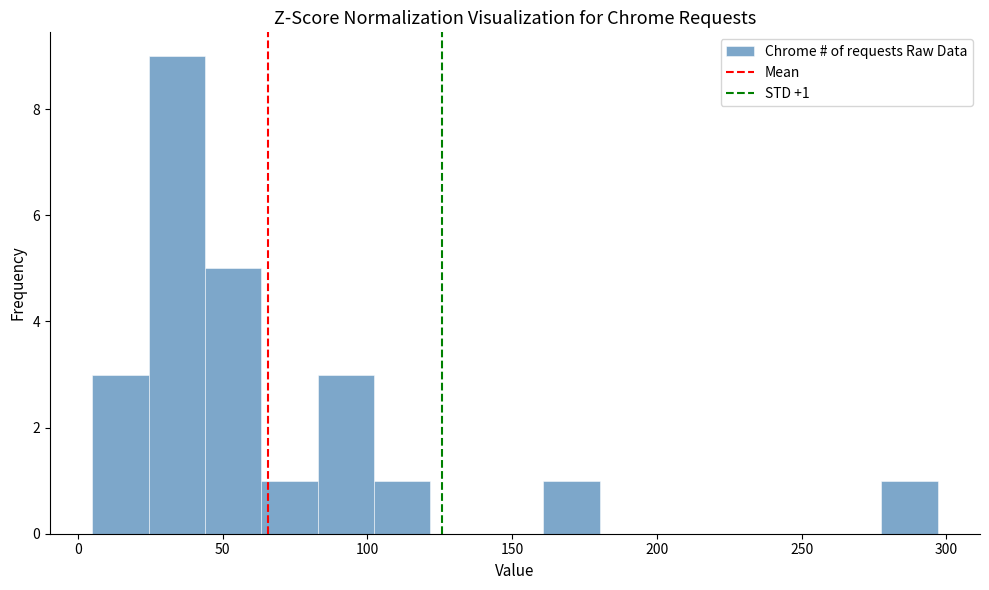

Around what value on the x-axis is the tallest bar? Give the approximate position of its centre, as read against the axis.

35